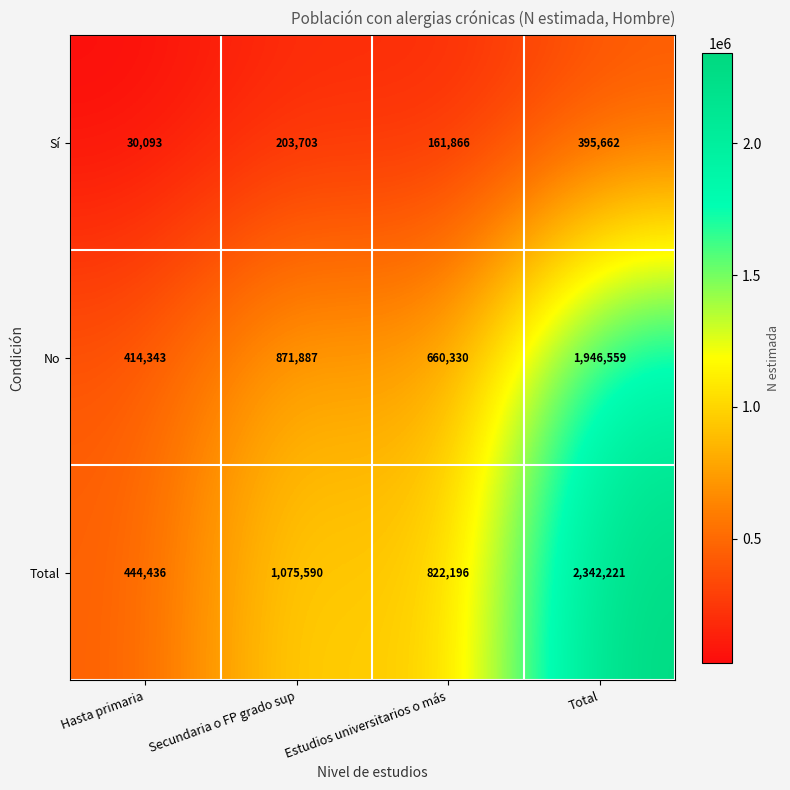

What is the sum of the No values at Estudios universitarios o más and Secundaria o FP grado sup?

1532217